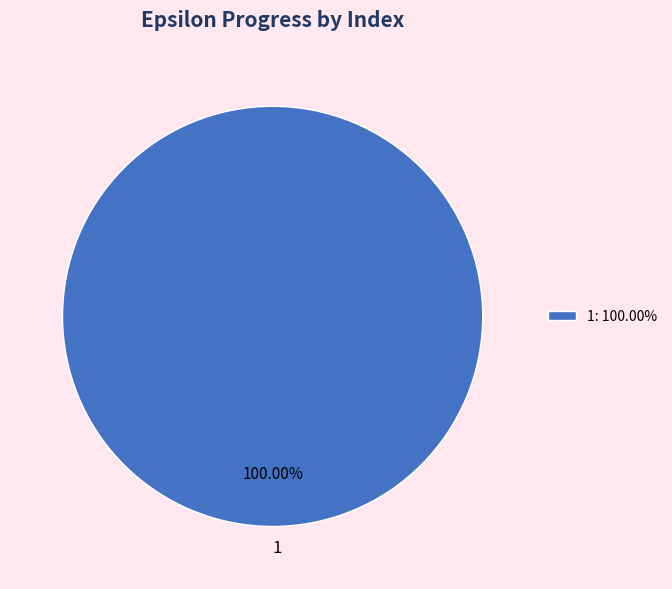

Count the number of slices in the pie.

1